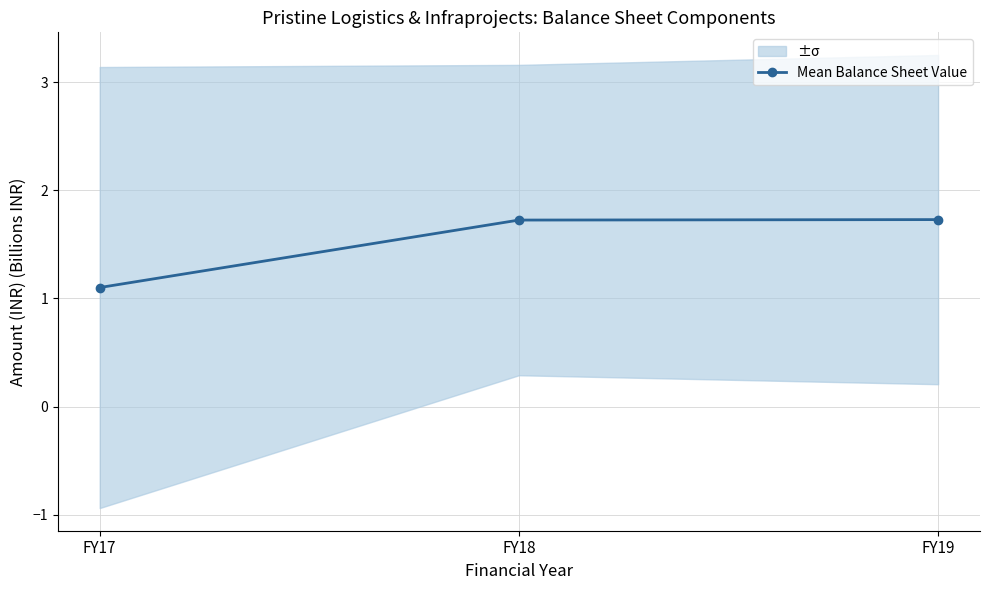

List the labels in order of value, smallest first.

FY17, FY18, FY19